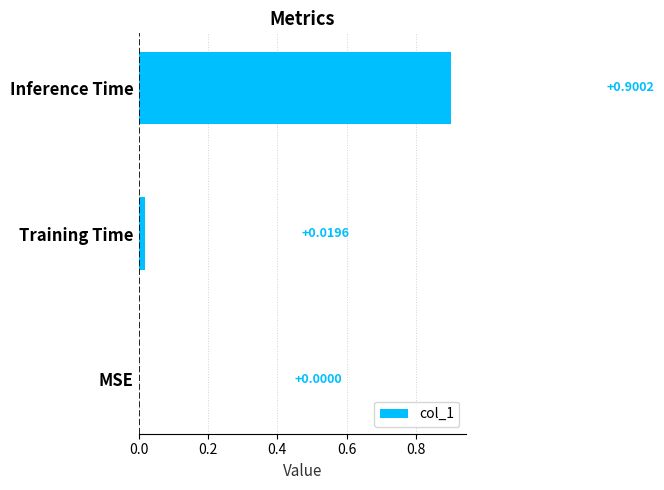

At which category does the chart reach its peak across all series?

Inference Time